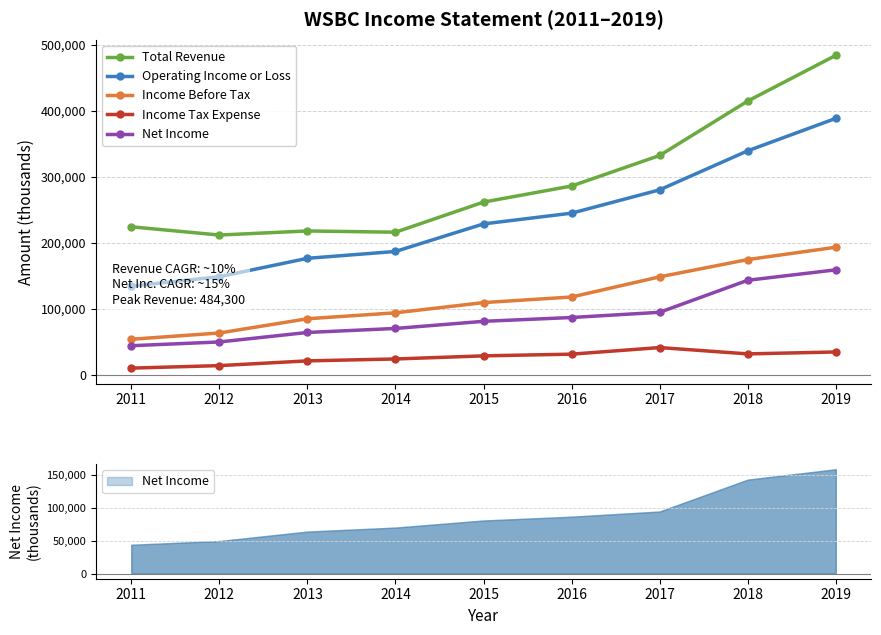

The Total Revenue series shows 184645 at 2017. True or false?

False